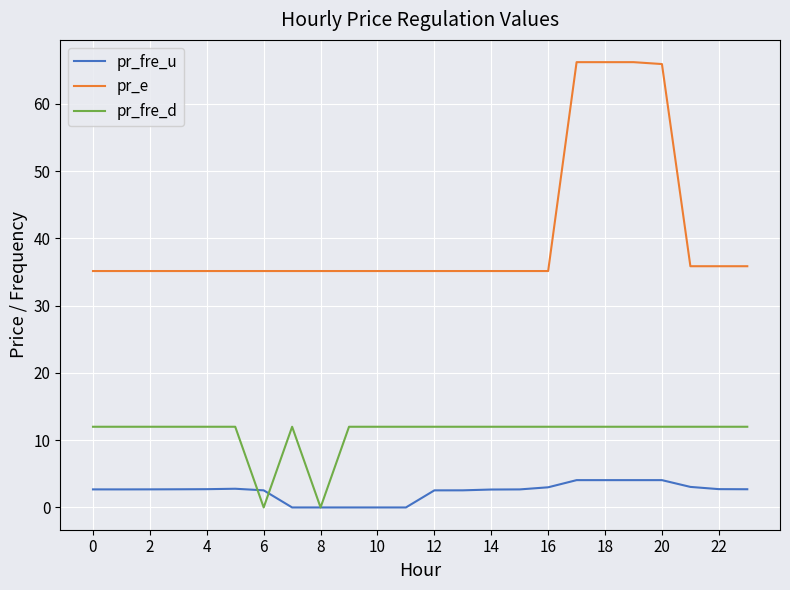

Which series has the largest range (max minus min)?

pr_e